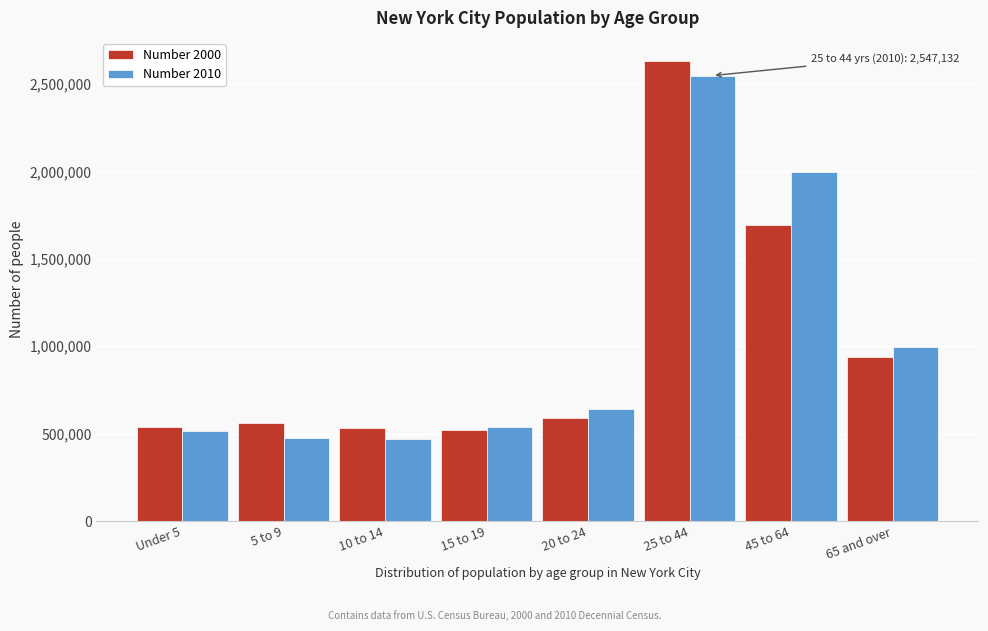

Which series changed the most between Under 5 and 25 to 44?

Number 2000